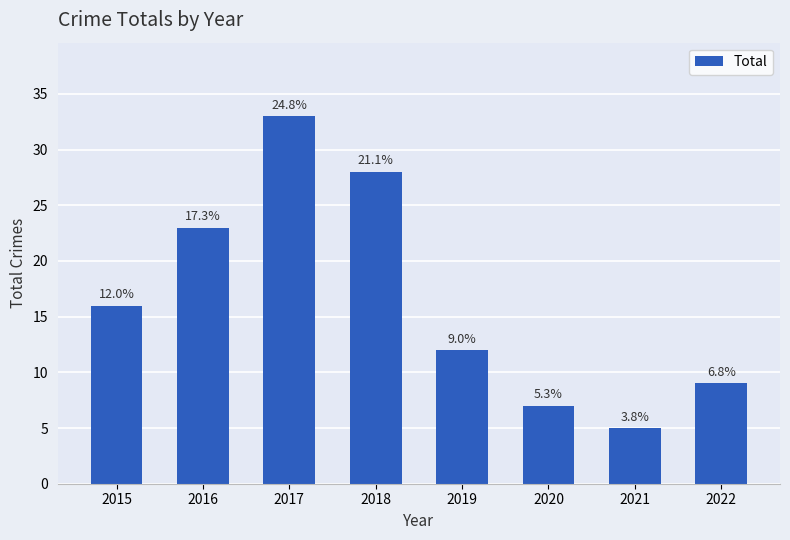

Reading left to right, what are all the values shown in this chart?

16	23	33	28	12	7	5	9